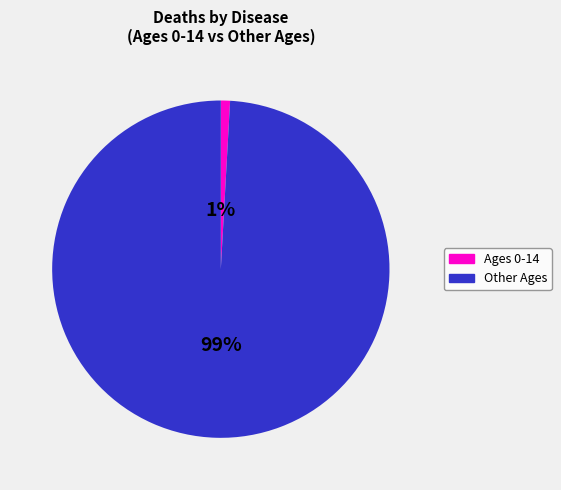

Is there any slice that represents more than half of the pie?

Yes